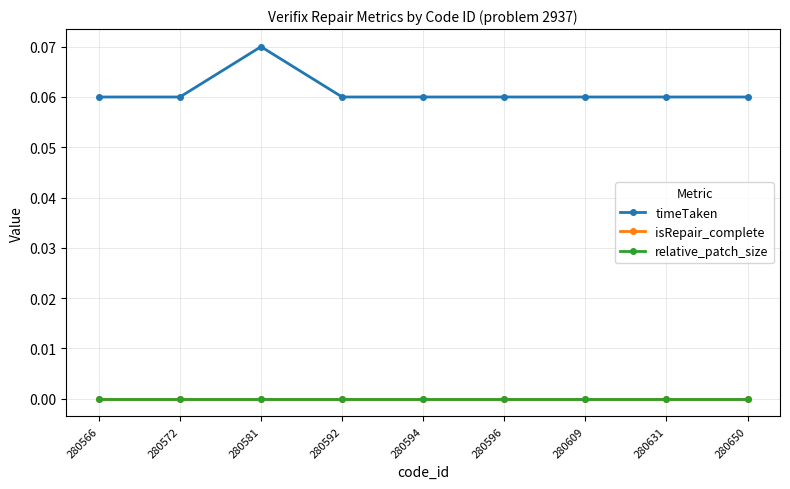

The value of relative_patch_size at 280596 is 0.0. True or false?

True